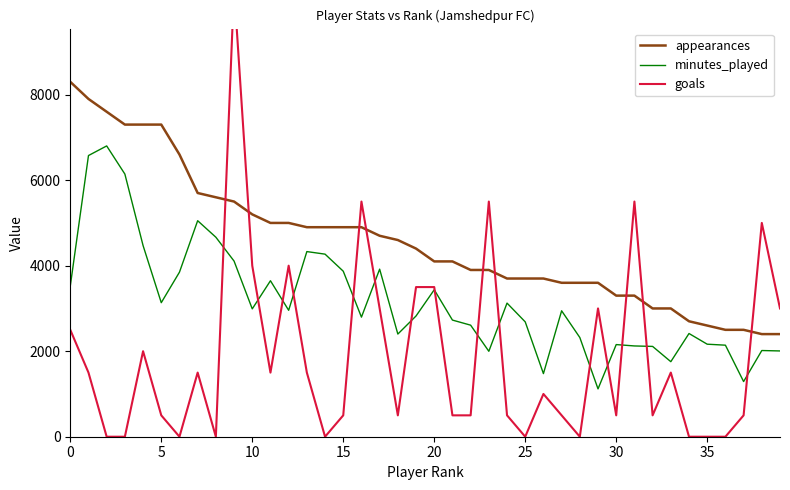

What is the minimum value for minutes_played?

1119.0